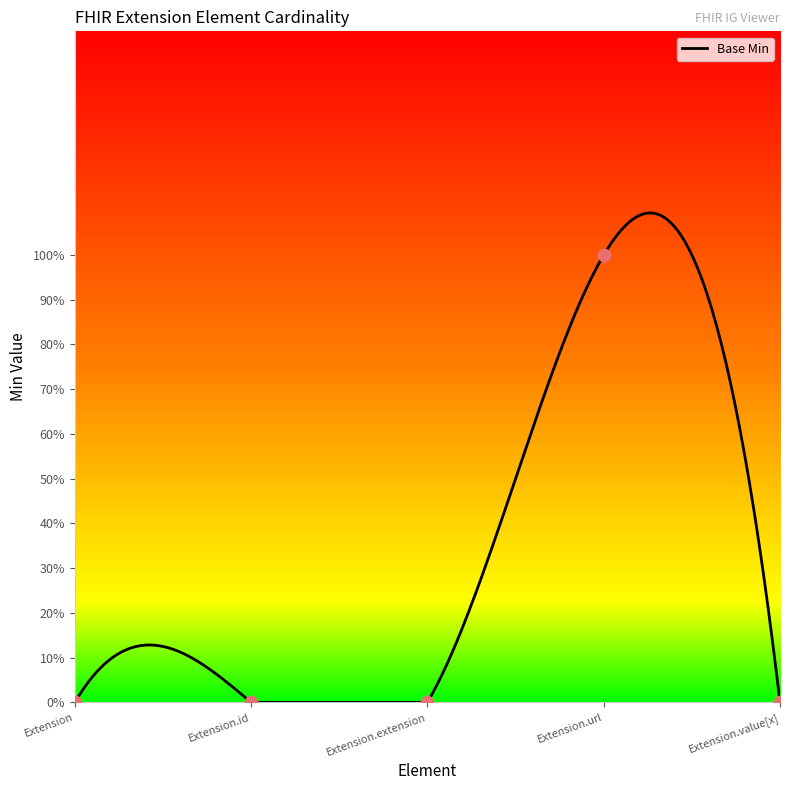

Between Extension.url and Extension.id, which is larger?

Extension.url